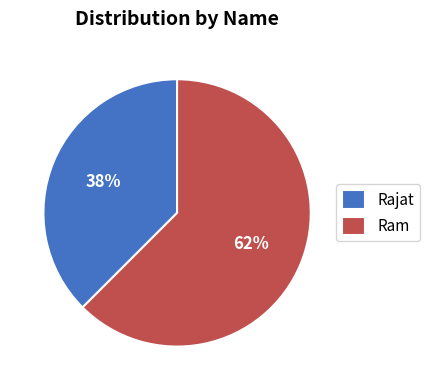

To the nearest percent, what is the average slice percentage?

50%